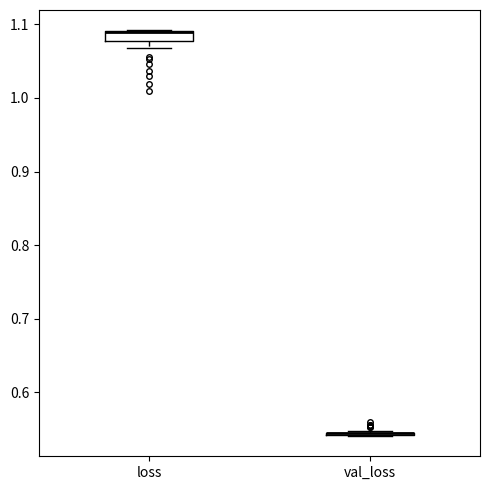

Where is the upper edge of the box for loss on the y-axis? The values are not printed on the chart, so give them approximately, as read against the axis.

1.09